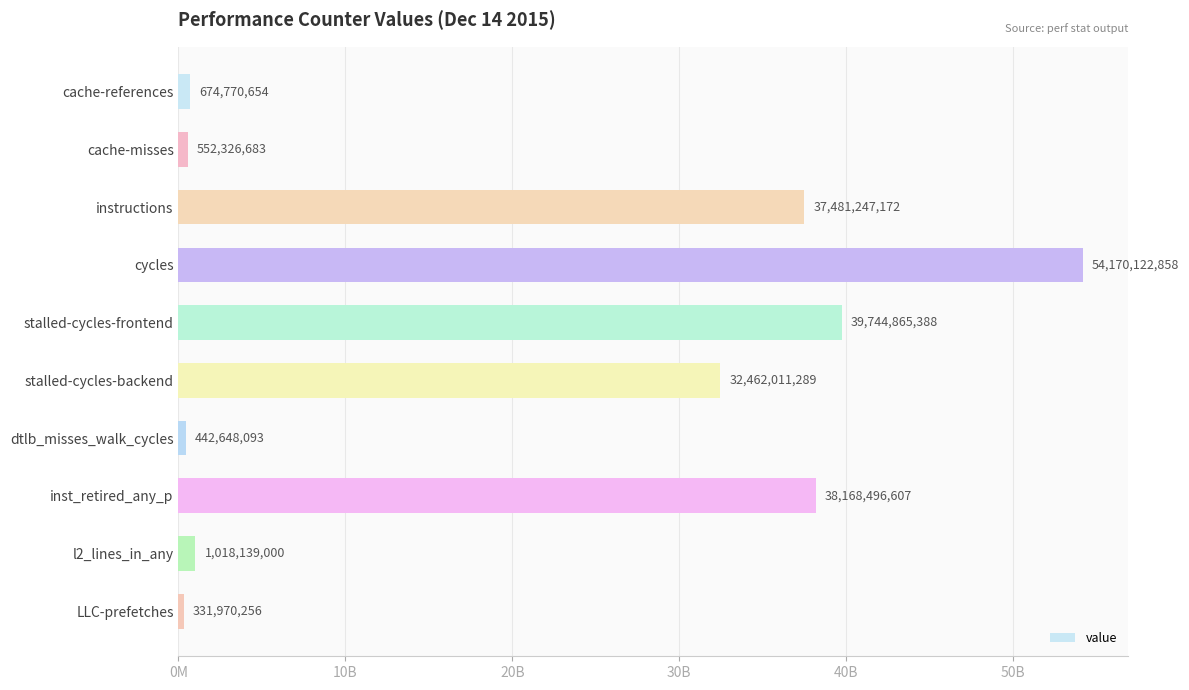

List the labels in order of value, smallest first.

LLC-prefetches, dtlb_misses_walk_cycles, cache-misses, cache-references, l2_lines_in_any, stalled-cycles-backend, instructions, inst_retired_any_p, stalled-cycles-frontend, cycles